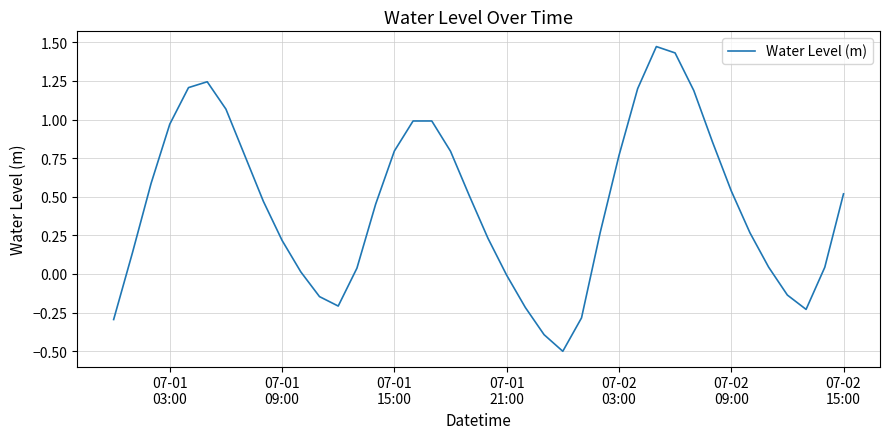

What is the minimum value shown in the chart?

-0.5